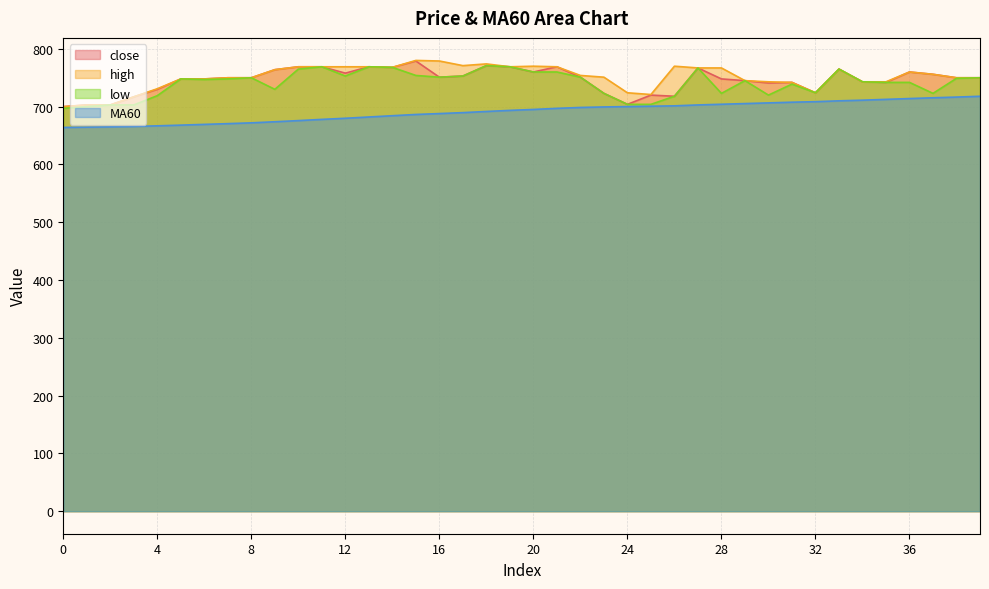

The close series shows 446.6 at 14. True or false?

False